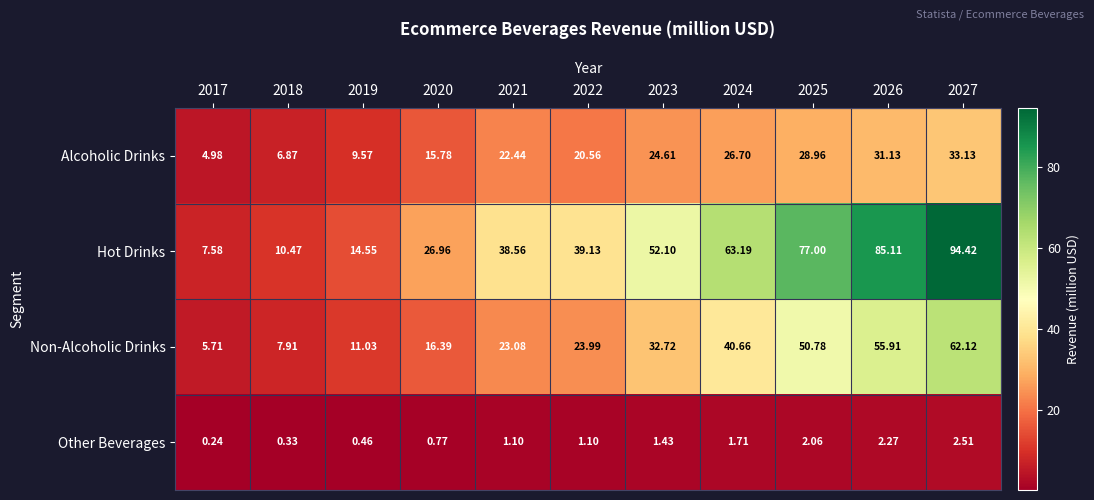

Rank the series by their maximum value, from lowest to highest.

Other Beverages, Alcoholic Drinks, Non-Alcoholic Drinks, Hot Drinks